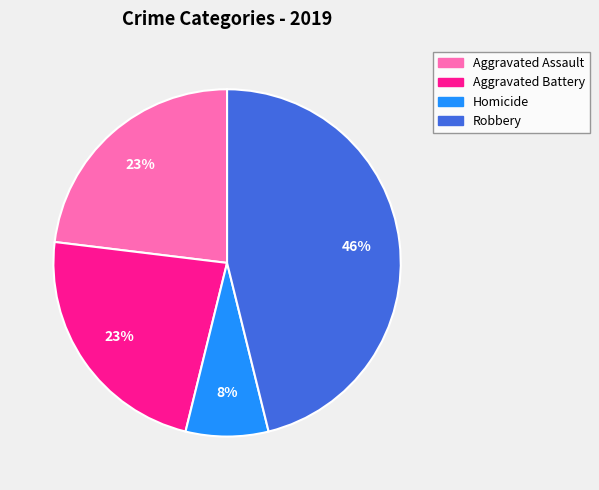

What percentage is the Homicide slice, to the nearest percent?

8%